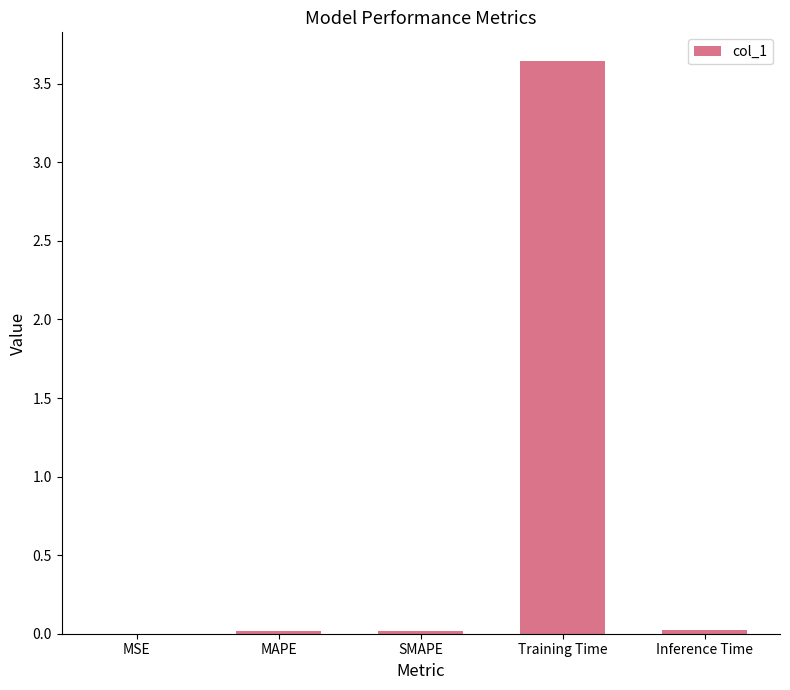

The value at MSE is 0.0. True or false?

True